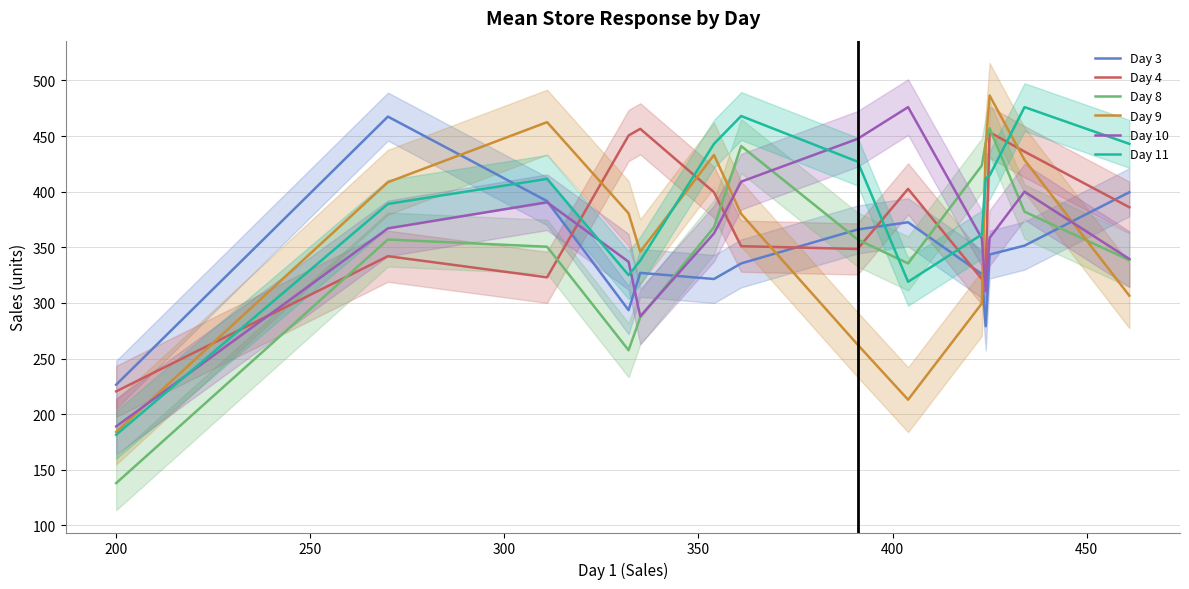

True or false: Day 3 and Day 9 intersect in this chart.

True